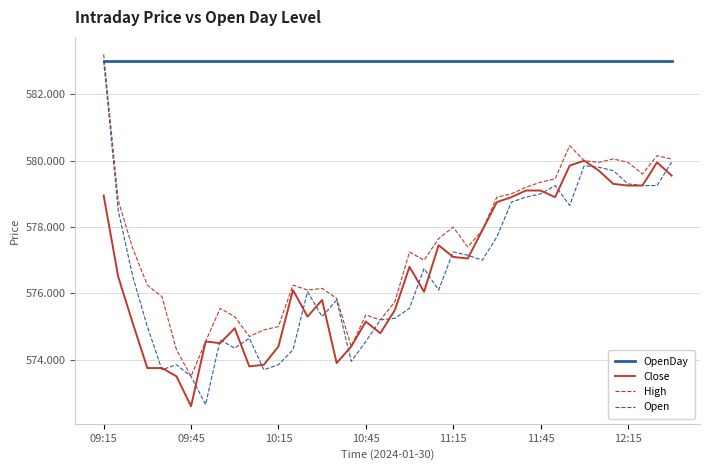

True or false: OpenDay and Close intersect in this chart.

False